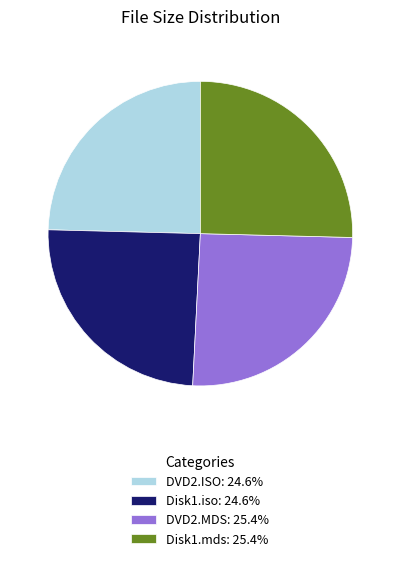

Do Disk1.mds: 25.4% and DVD2.MDS: 25.4% together represent more than half of the pie?

Yes